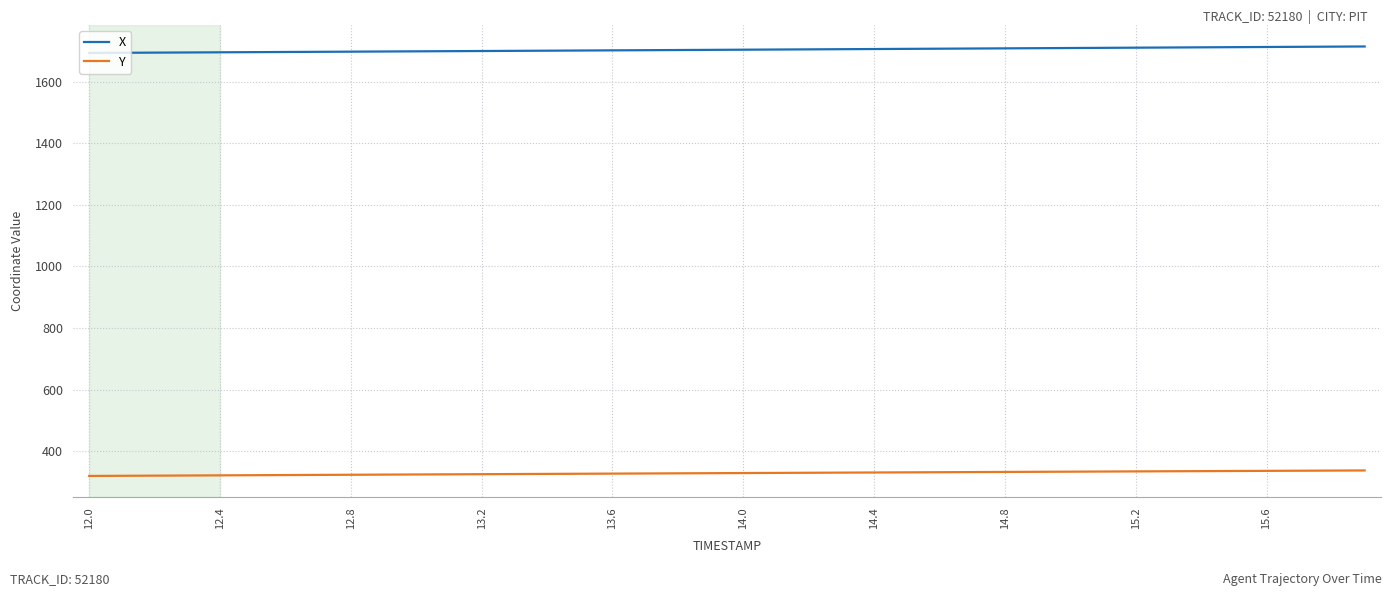

Rank the series by their average value, from highest to lowest.

X, Y